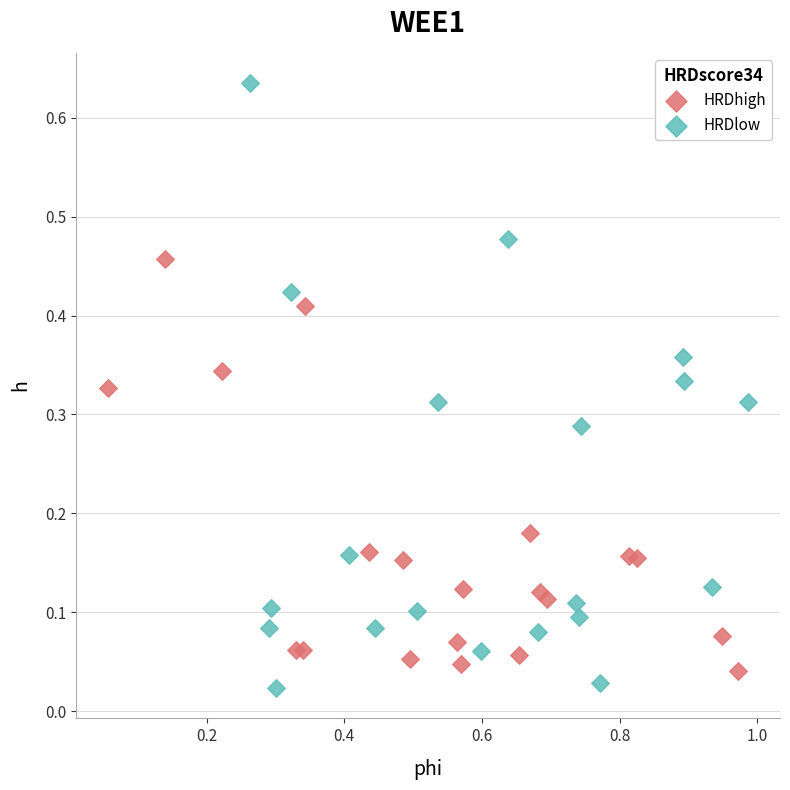

Which series contains the highest Y value?

HRDlow